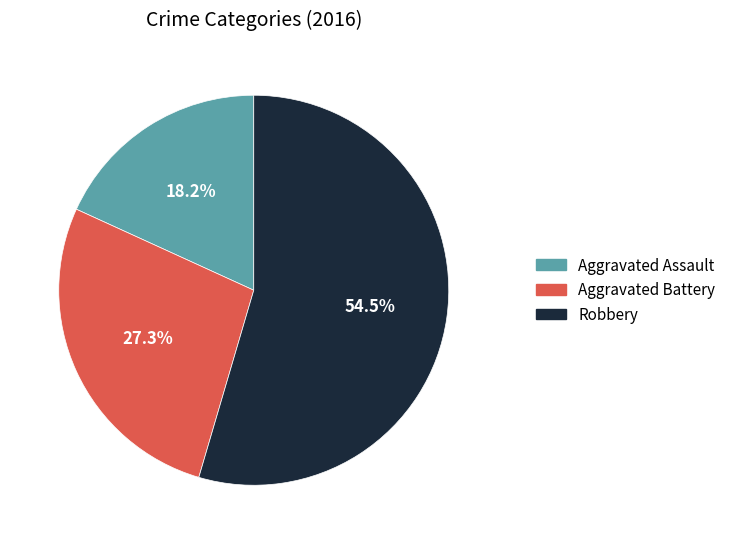

What percentage is the Aggravated Battery slice, to the nearest percent?

27%